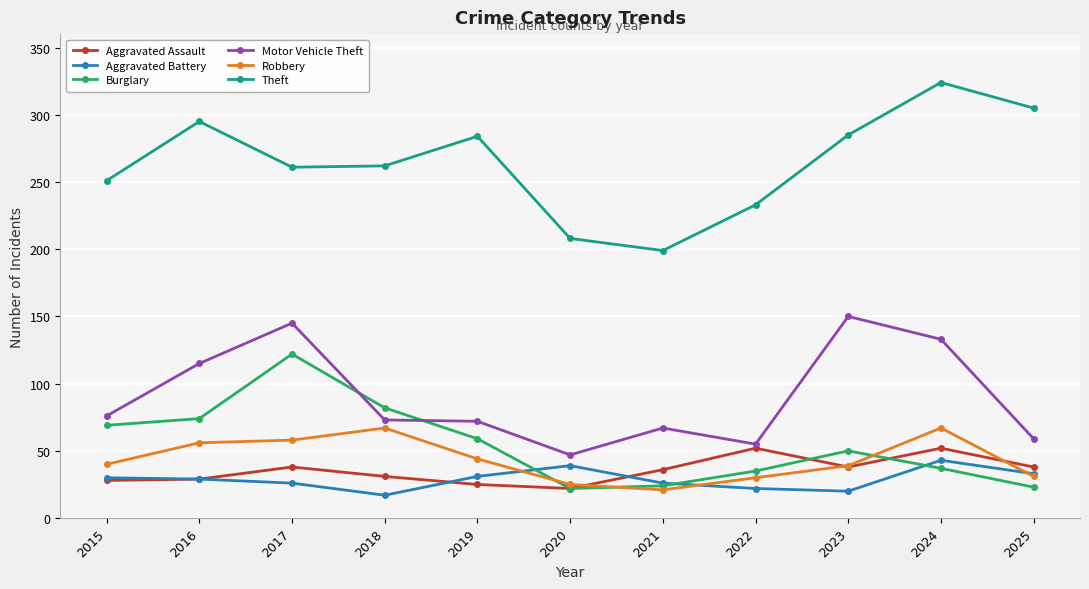

What is the sum of the Robbery values at 2023 and 2017?

97